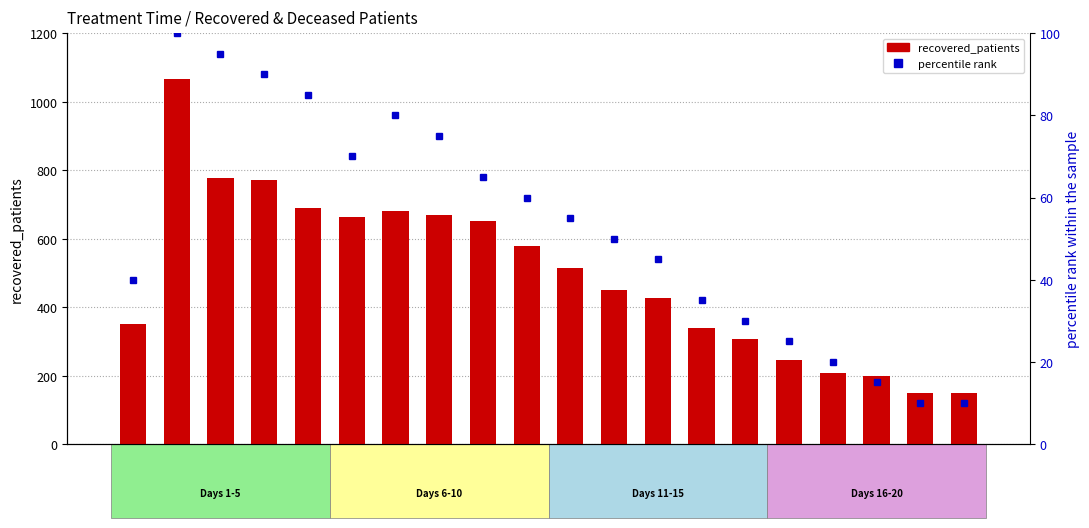

Reading left to right, extract all data points from this chart.

recovered_patients: 1=351	2=1065	3=777	4=772	5=688	6=663	7=682	8=668	9=652	10=578	11=515	12=451	13=427	14=339	15=306	16=245	17=208	18=198	19=150	20=150
percentile rank within the sample: 1=40	2=100	3=95	4=90	5=85	6=70	7=80	8=75	9=65	10=60	11=55	12=50	13=45	14=35	15=30	16=25	17=20	18=15	19=10	20=10